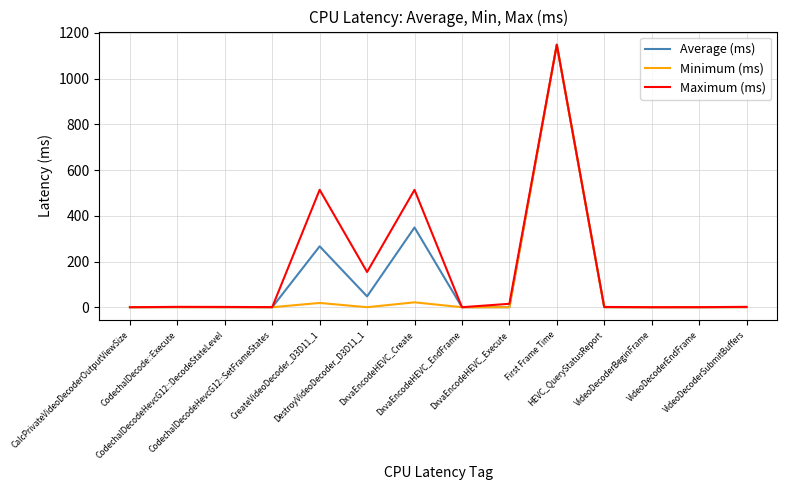

What is the highest value of the Minimum (ms) series?

1148.7